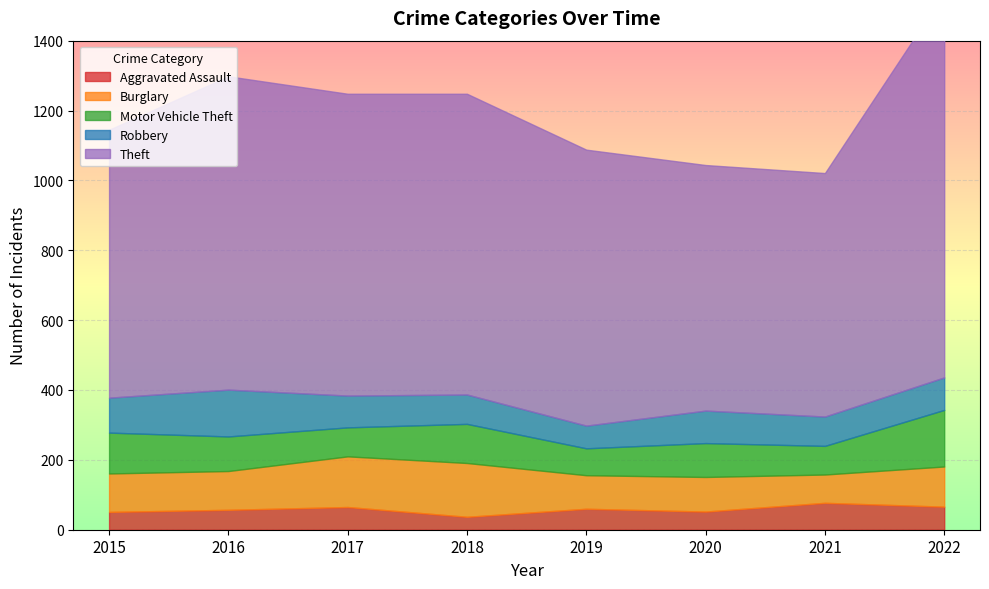

Which category has the highest value in the Theft series?

2022